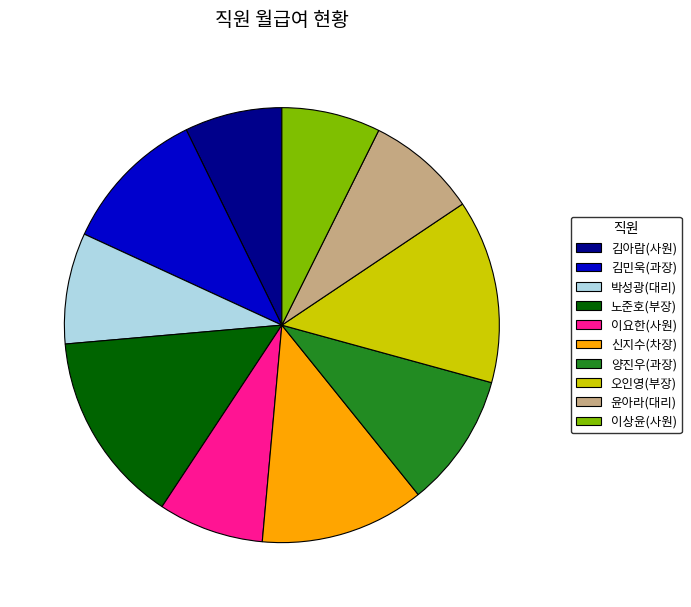

Does any single category account for the majority?

No